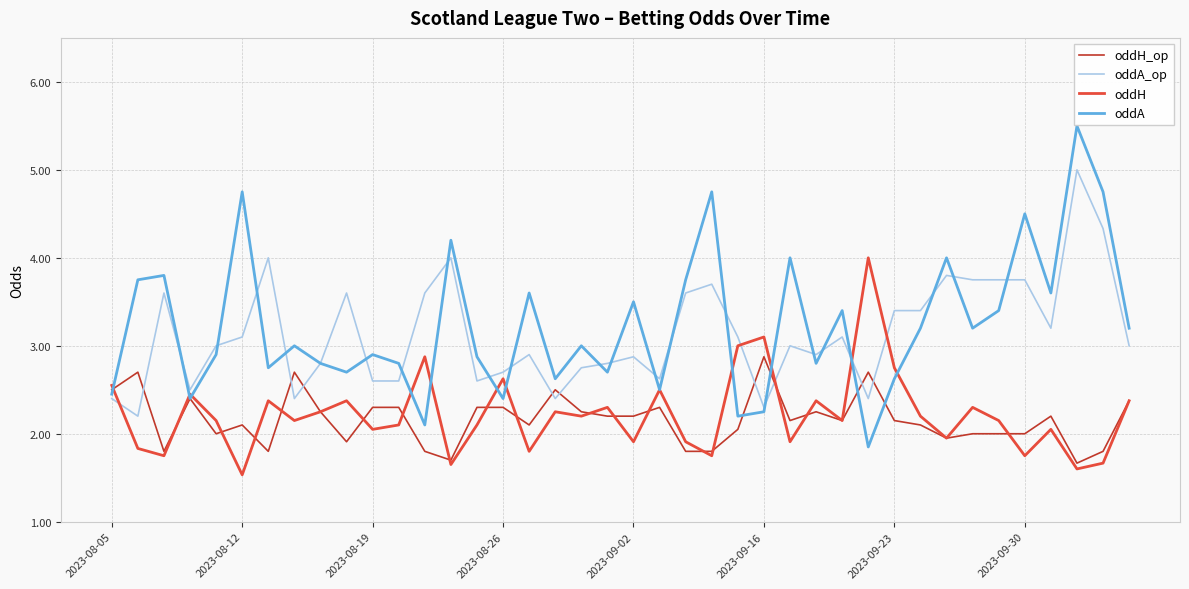

What is the greatest value displayed?

5.5